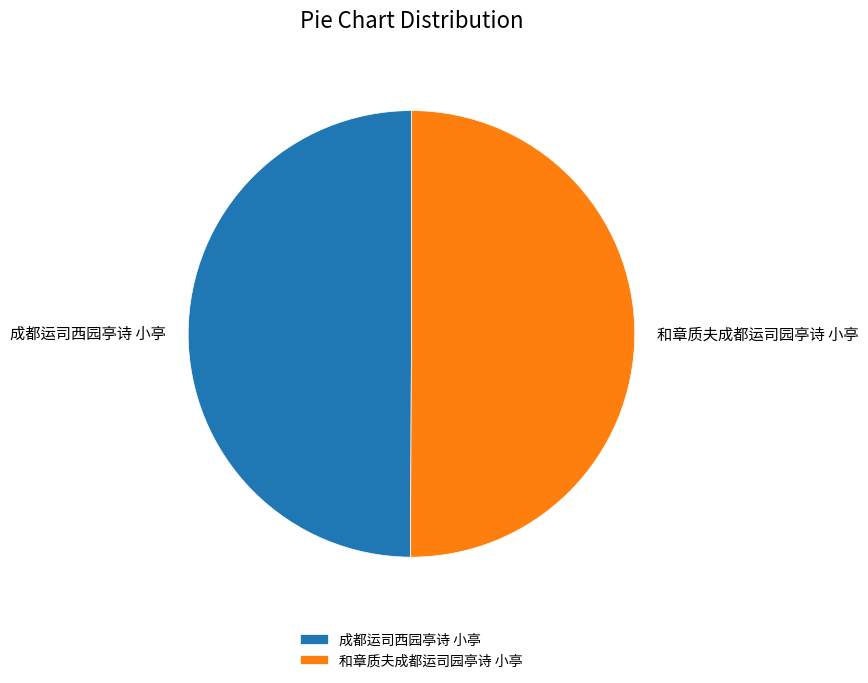

Do 和章质夫成都运司园亭诗 小亭 and 成都运司西园亭诗 小亭 together represent more than half of the pie?

Yes